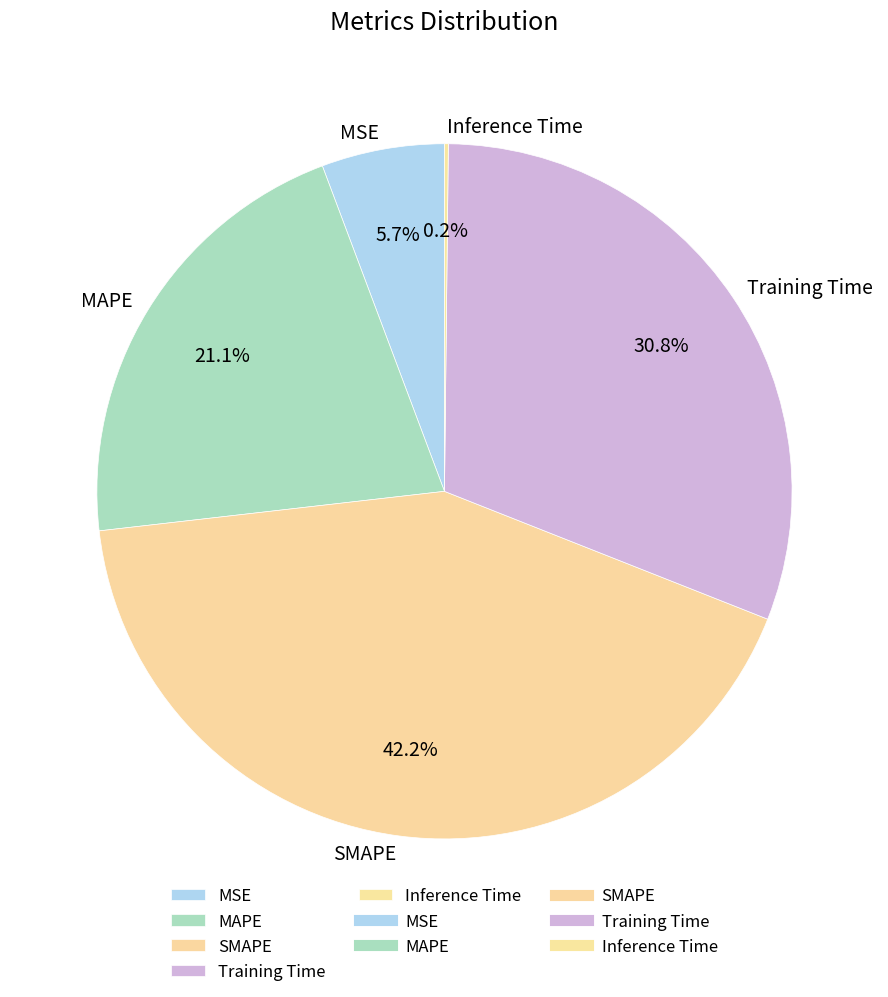

What percentage do MSE and SMAPE together represent?

47.9%